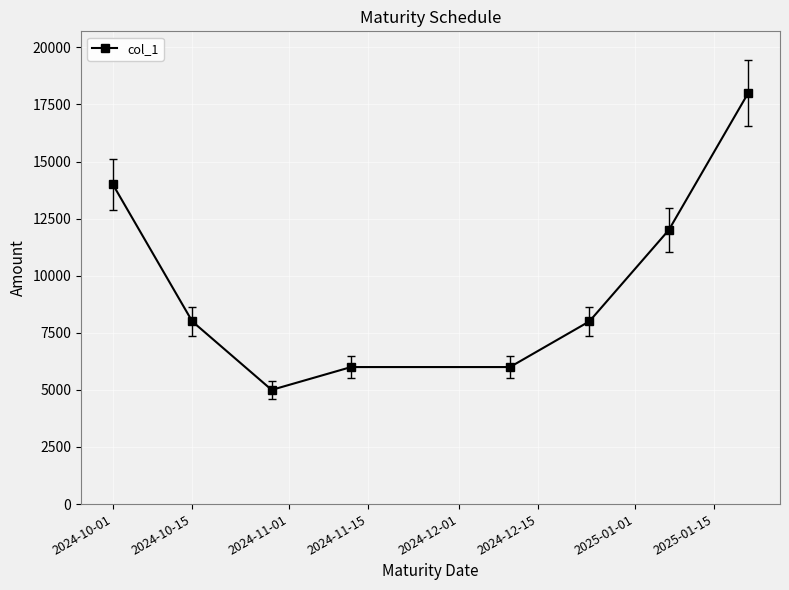

True or false: there are more than 2 points higher than both neighbors.

False